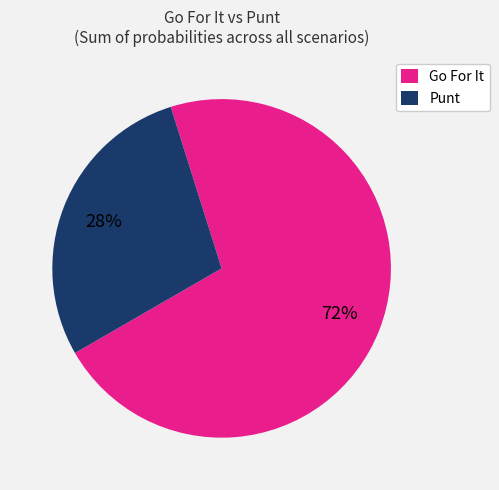

What percentage is the Punt slice, to the nearest percent?

28%